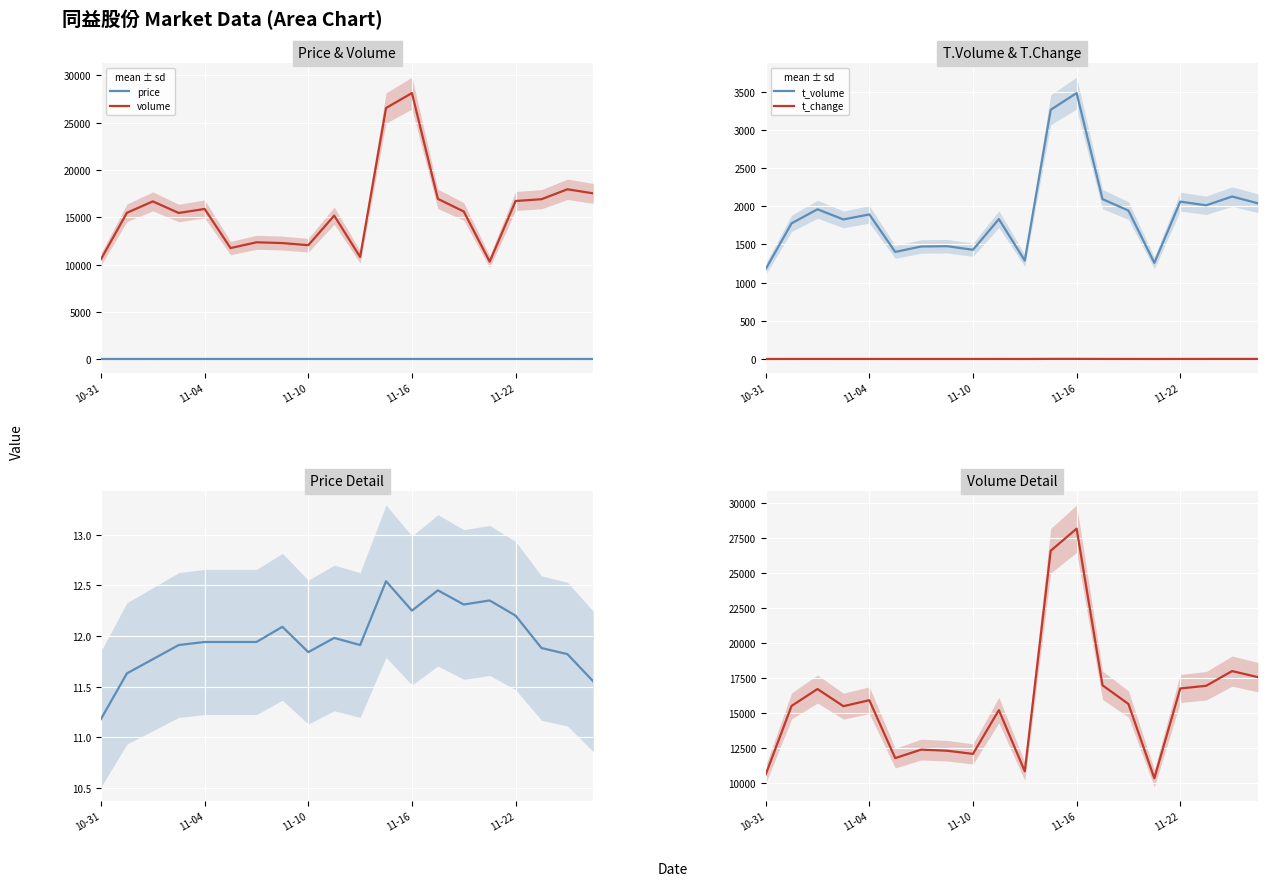

What is the maximum value for price?

12.5